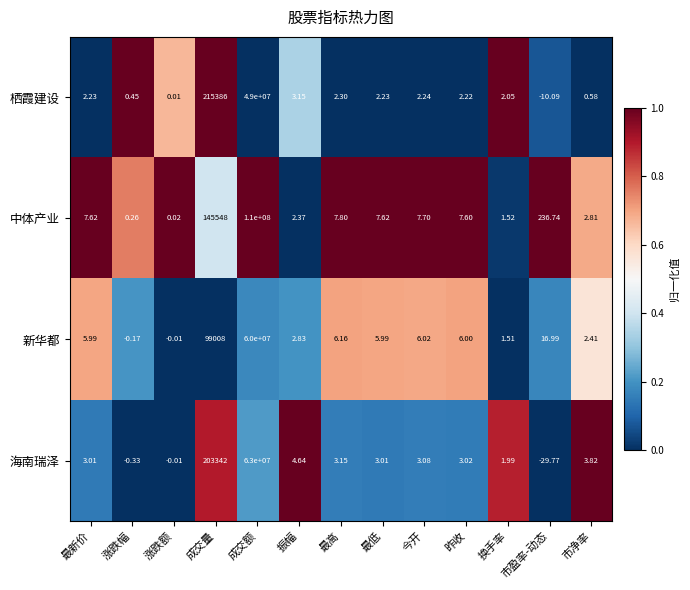

How many values in the 海南瑞泽 series exceed 3?

9